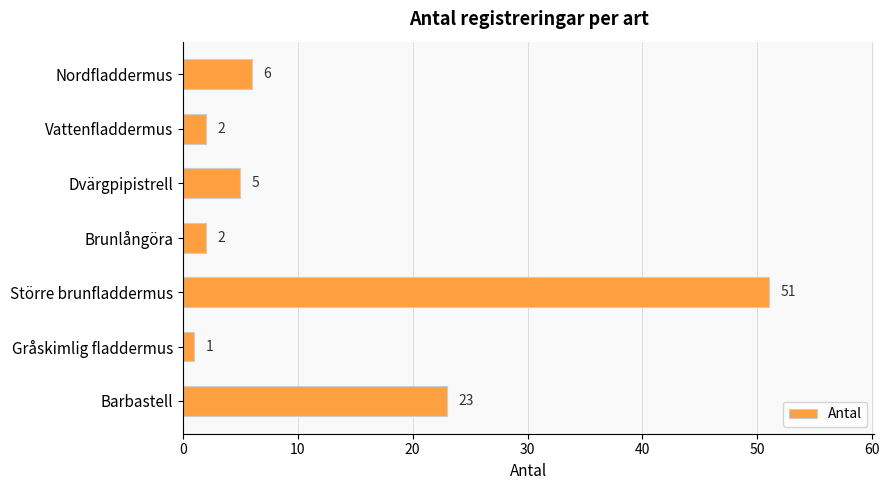

Does the chart contain any negative values?

No